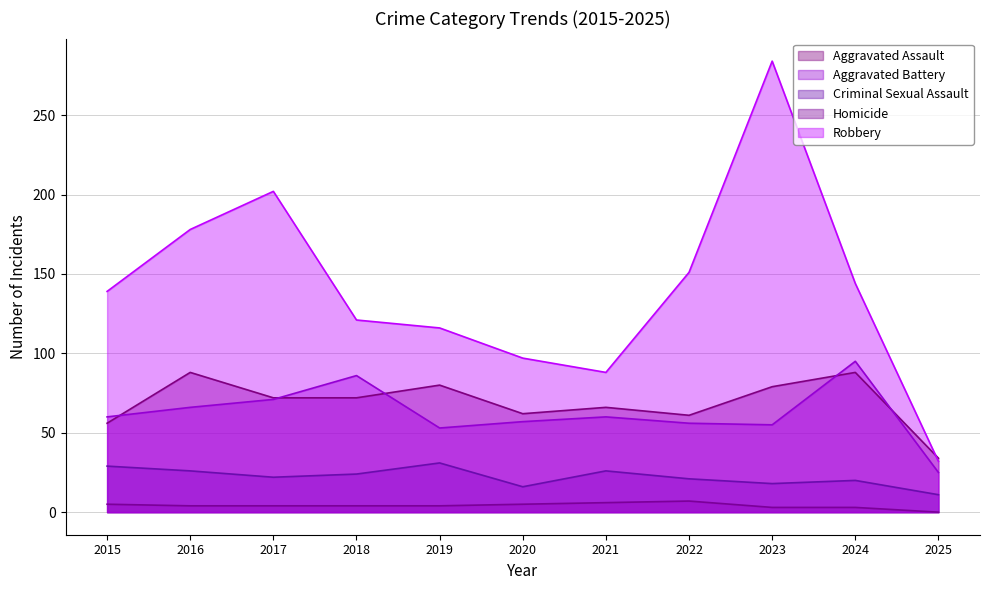

At which label does Homicide first exceed 4?

2015